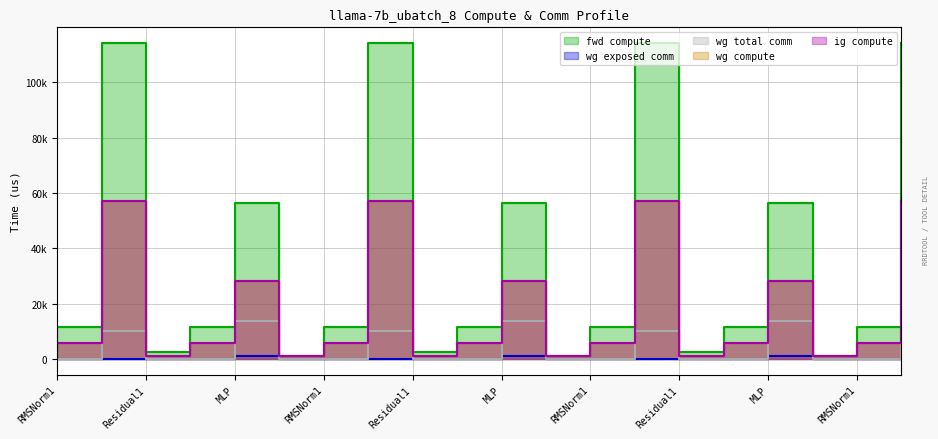

What is the difference between the maximum and minimum values in the wg exposed comm series?

1015.5